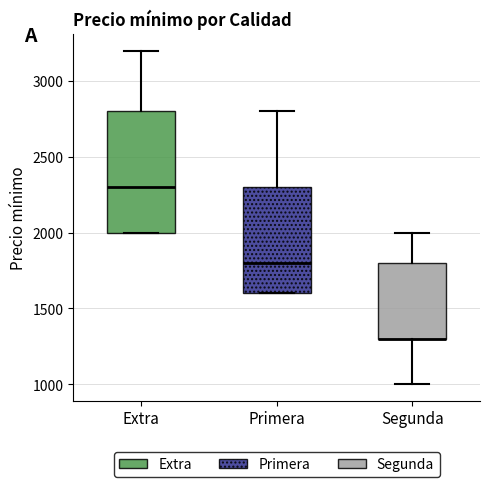

Where is the upper edge of the box for Segunda on the y-axis? The values are not printed on the chart, so give them approximately, as read against the axis.

1800